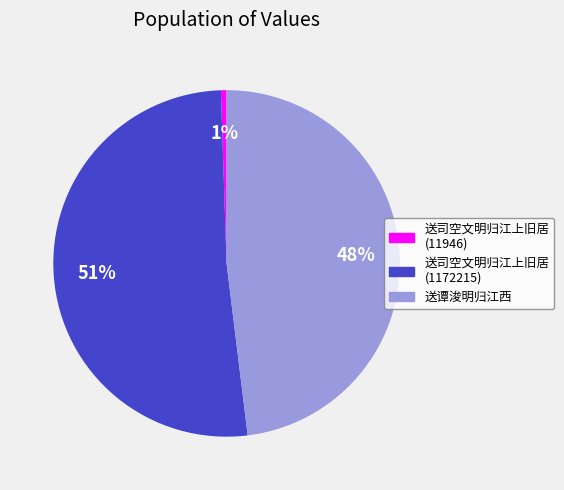

Does any single category account for the majority?

Yes